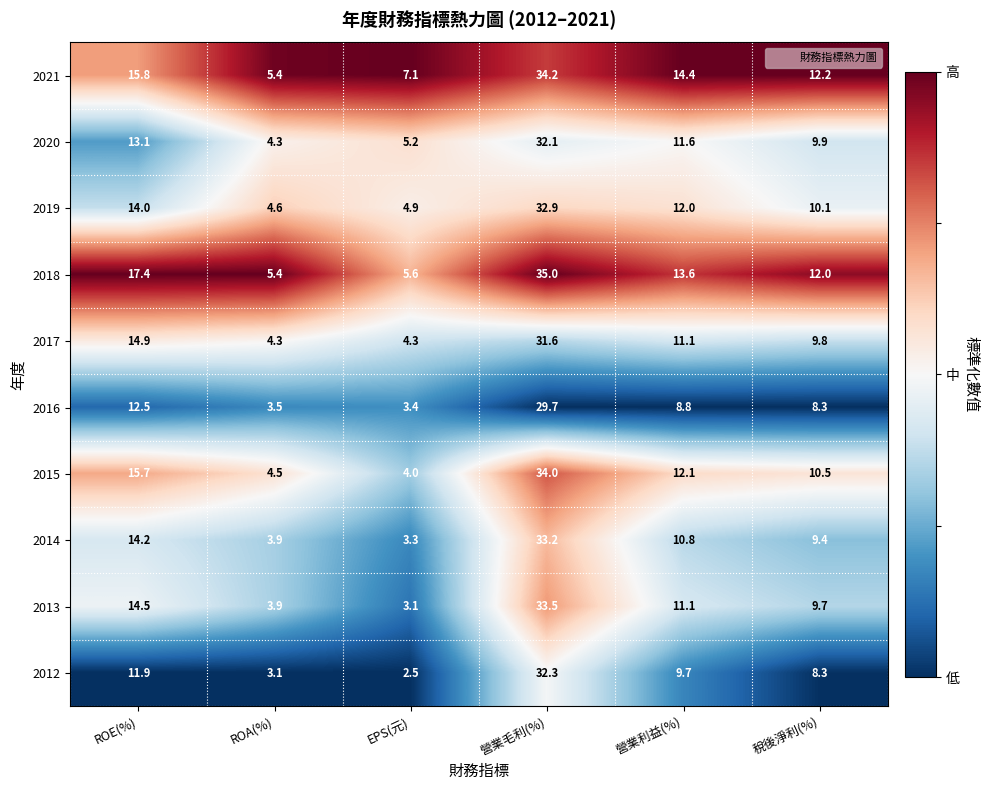

At EPS(元), list the series in order from largest to smallest.

2021, 2018, 2020, 2019, 2017, 2015, 2016, 2014, 2013, 2012